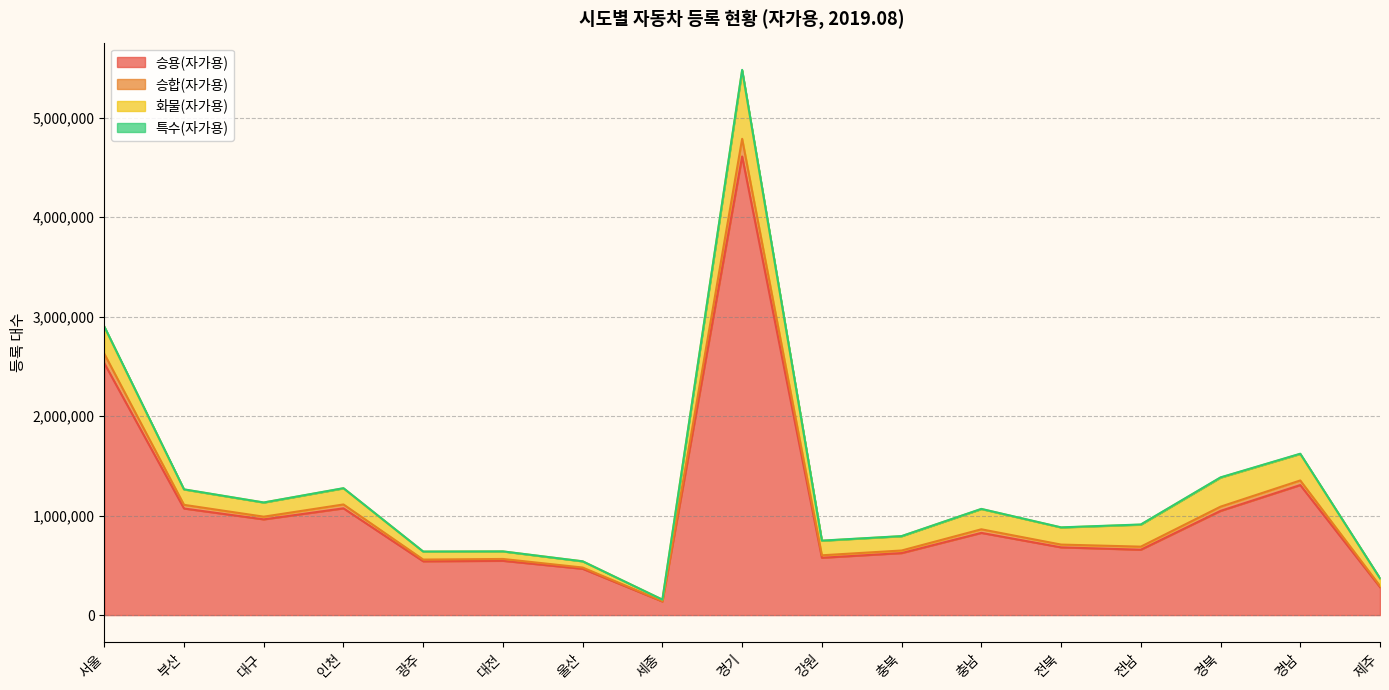

At which category is the sum across all series the highest?

경기